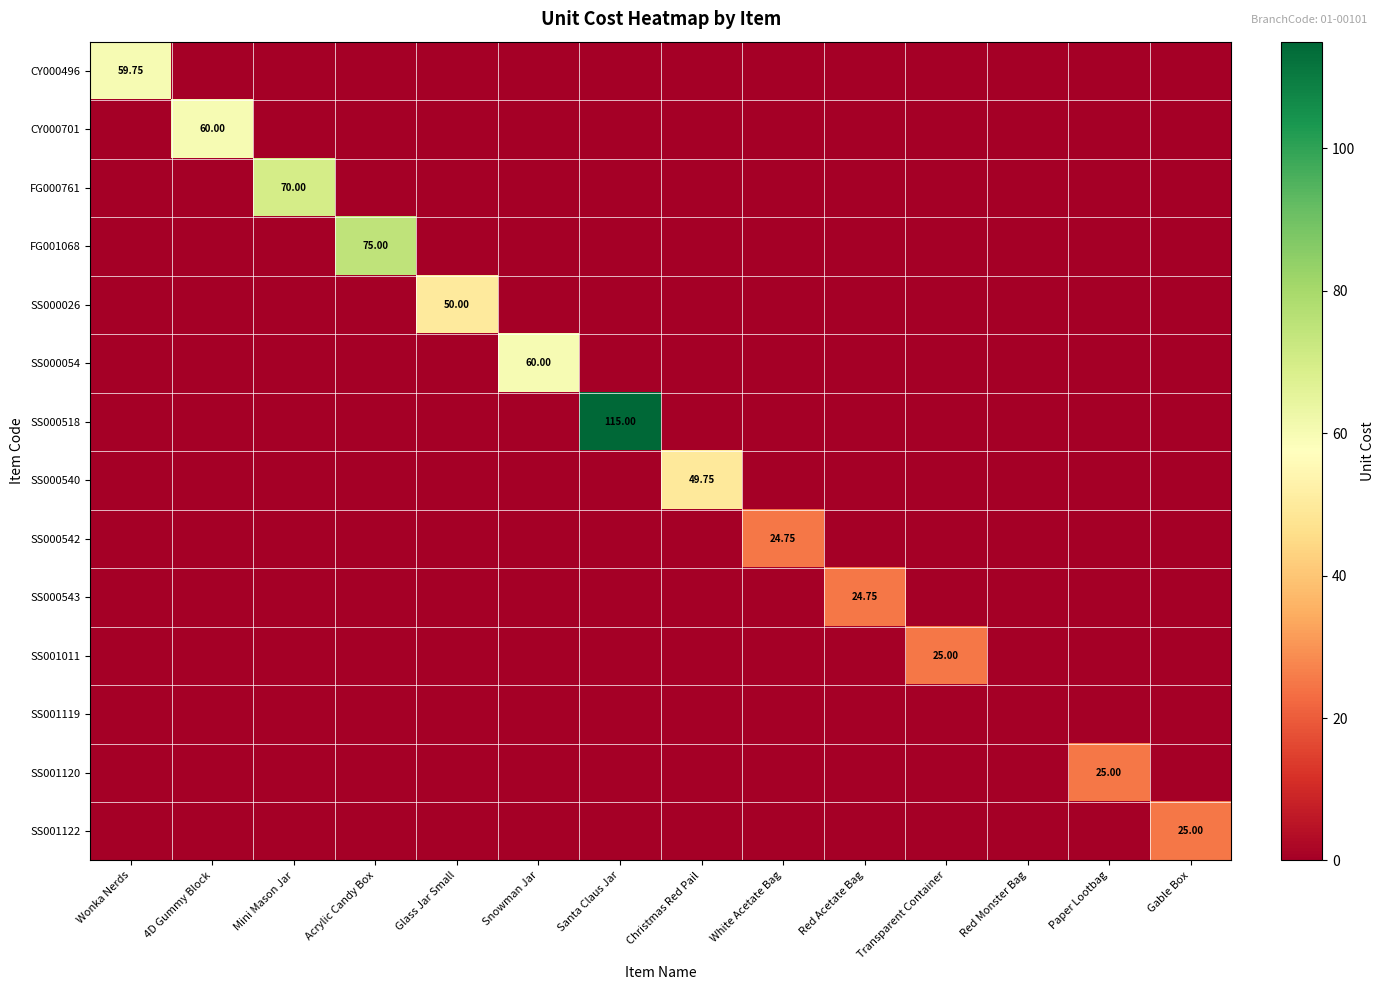

What is the average value of the FG001068 series?

5.4